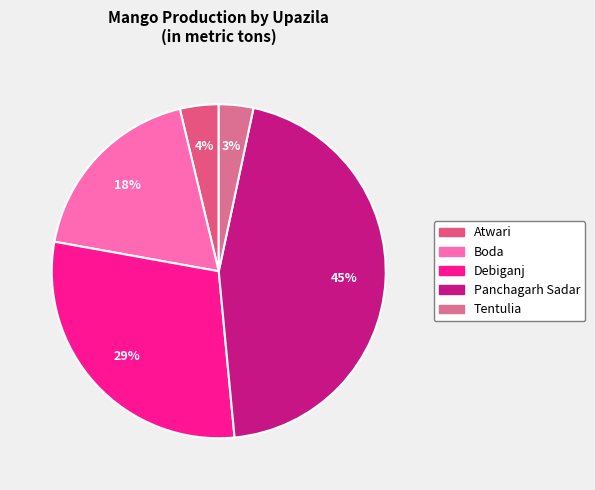

To the nearest percent, what is the difference between the Boda and Panchagarh Sadar slice percentages?

27%